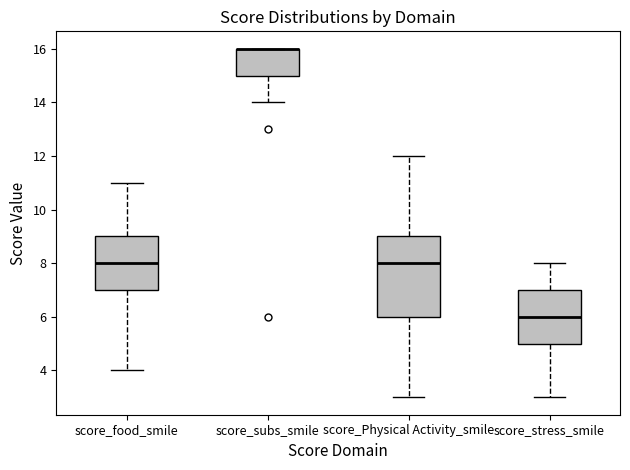

Comparing the boxes themselves (not the whiskers), which one is the tallest?

score_Physical Activity_smile